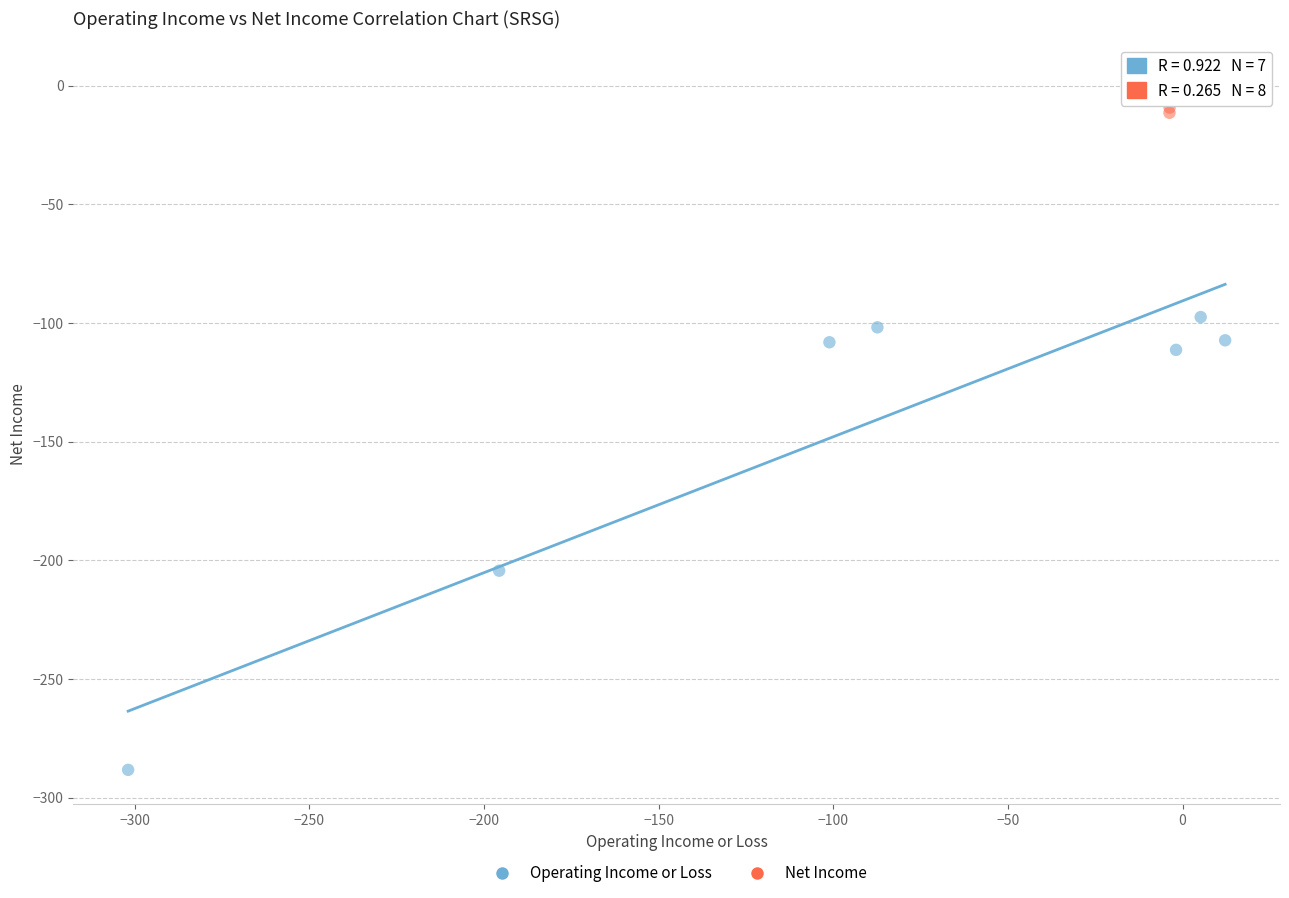

Which series contains the lowest Y value?

Operating Income or Loss